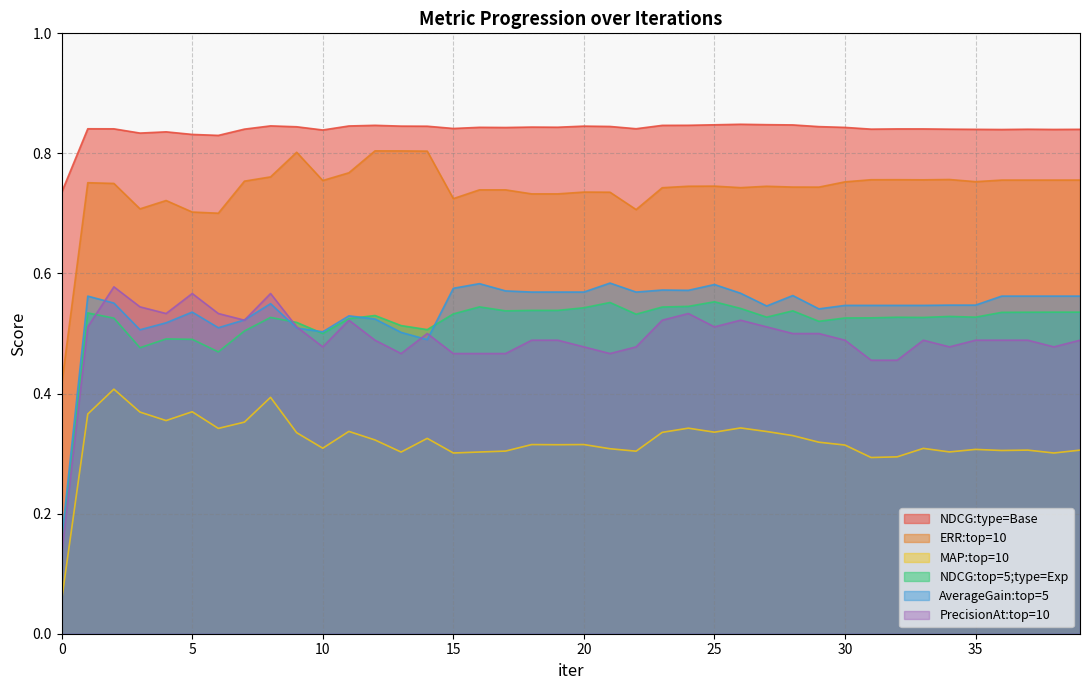

Reading left to right, transcribe all the data shown in this chart.

NDCG:type=Base: 0.7	0.8	0.8	0.8	0.8	0.8	0.8	0.8	0.8	0.8	0.8	0.8	0.8	0.8	0.8	0.8	0.8	0.8	0.8	0.8	0.8	0.8	0.8	0.8	0.8	0.8	0.8	0.8	0.8	0.8	0.8	0.8	0.8	0.8	0.8	0.8	0.8	0.8	0.8	0.8
ERR:top=10: 0.4	0.8	0.8	0.7	0.7	0.7	0.7	0.8	0.8	0.8	0.8	0.8	0.8	0.8	0.8	0.7	0.7	0.7	0.7	0.7	0.7	0.7	0.7	0.7	0.7	0.7	0.7	0.7	0.7	0.7	0.8	0.8	0.8	0.8	0.8	0.8	0.8	0.8	0.8	0.8
MAP:top=10: 0.1	0.4	0.4	0.4	0.4	0.4	0.3	0.4	0.4	0.3	0.3	0.3	0.3	0.3	0.3	0.3	0.3	0.3	0.3	0.3	0.3	0.3	0.3	0.3	0.3	0.3	0.3	0.3	0.3	0.3	0.3	0.3	0.3	0.3	0.3	0.3	0.3	0.3	0.3	0.3
NDCG:top=5;type=Exp: 0.1	0.5	0.5	0.5	0.5	0.5	0.5	0.5	0.5	0.5	0.5	0.5	0.5	0.5	0.5	0.5	0.5	0.5	0.5	0.5	0.5	0.6	0.5	0.5	0.5	0.6	0.5	0.5	0.5	0.5	0.5	0.5	0.5	0.5	0.5	0.5	0.5	0.5	0.5	0.5
AverageGain:top=5: 0.2	0.6	0.6	0.5	0.5	0.5	0.5	0.5	0.5	0.5	0.5	0.5	0.5	0.5	0.5	0.6	0.6	0.6	0.6	0.6	0.6	0.6	0.6	0.6	0.6	0.6	0.6	0.5	0.6	0.5	0.5	0.5	0.5	0.5	0.5	0.5	0.6	0.6	0.6	0.6
PrecisionAt:top=10: 0.1	0.5	0.6	0.5	0.5	0.6	0.5	0.5	0.6	0.5	0.5	0.5	0.5	0.5	0.5	0.5	0.5	0.5	0.5	0.5	0.5	0.5	0.5	0.5	0.5	0.5	0.5	0.5	0.5	0.5	0.5	0.5	0.5	0.5	0.5	0.5	0.5	0.5	0.5	0.5